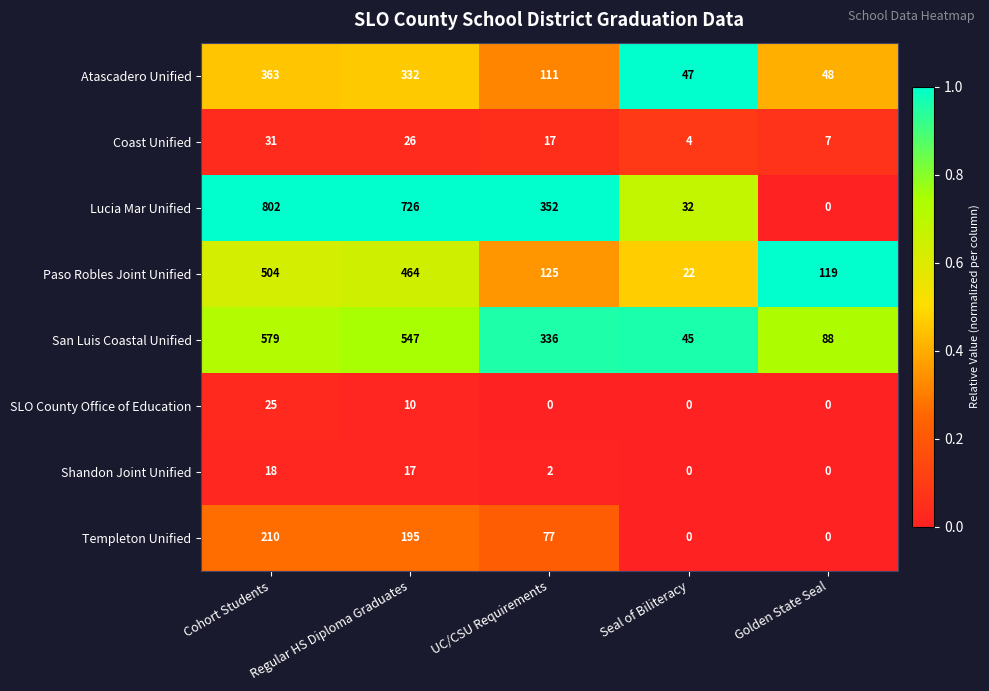

What value does the San Luis Coastal Unified series have at Golden State Seal, to the nearest 10?

90